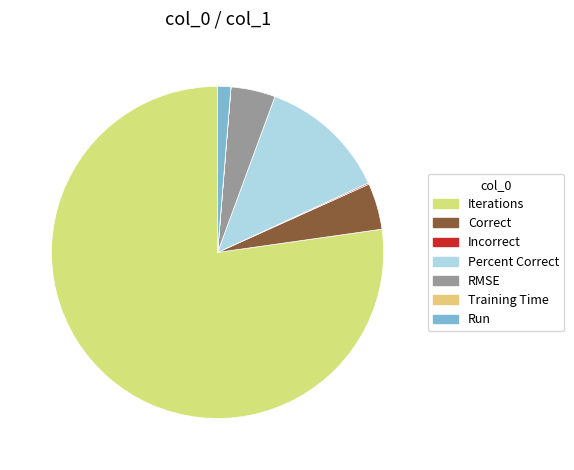

Which slice is the largest?

Iterations